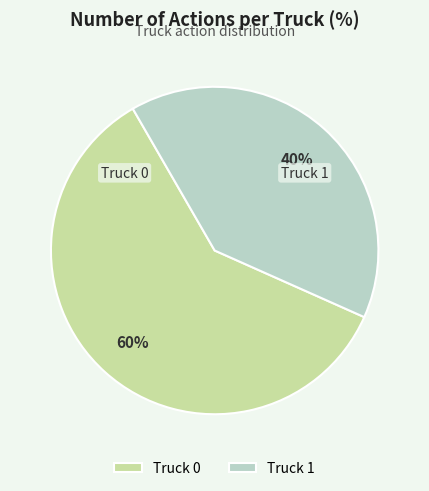

True or false: Truck 0 accounts for 54% of the total.

False